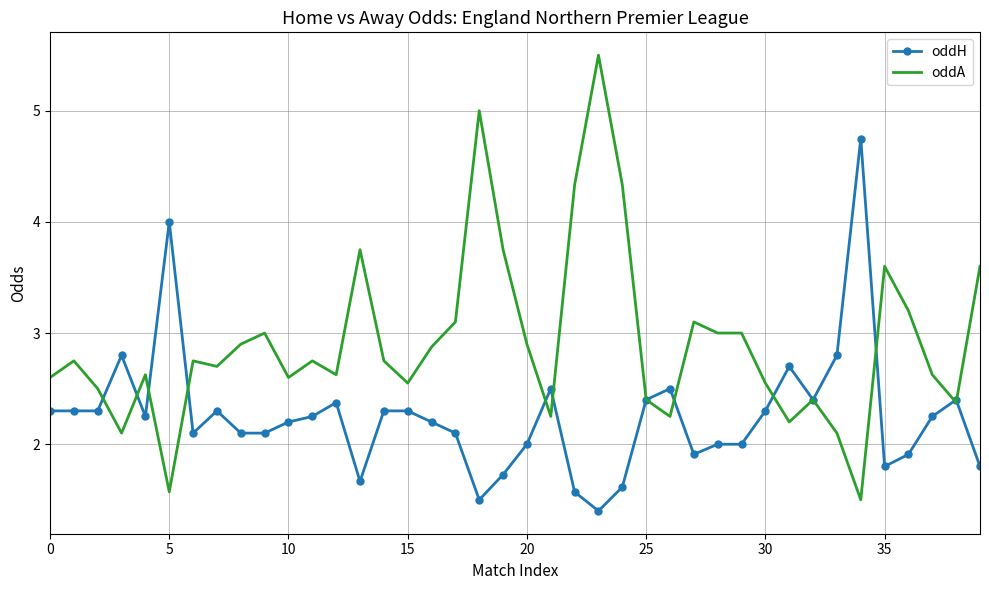

Which series has the widest spread of values?

oddA